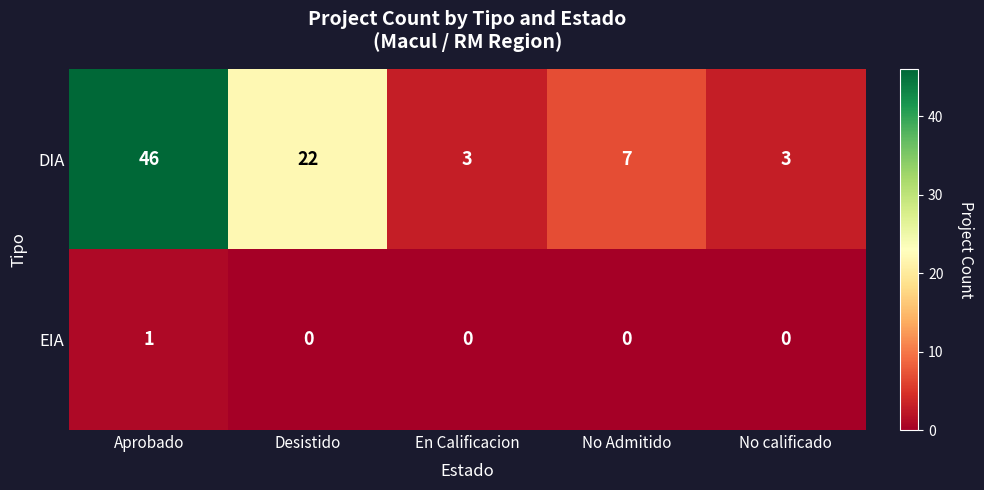

List the series in order of their peak value, lowest first.

EIA, DIA